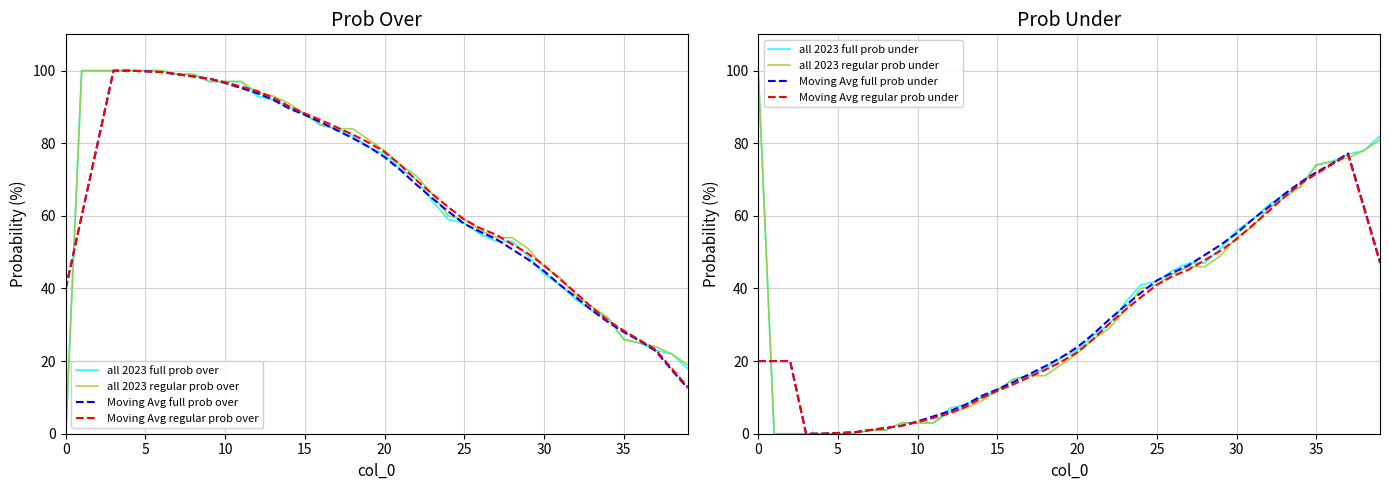

Is the value of all 2023 full prob over at 6 greater than the value of all 2023 full prob under at 11?

Yes